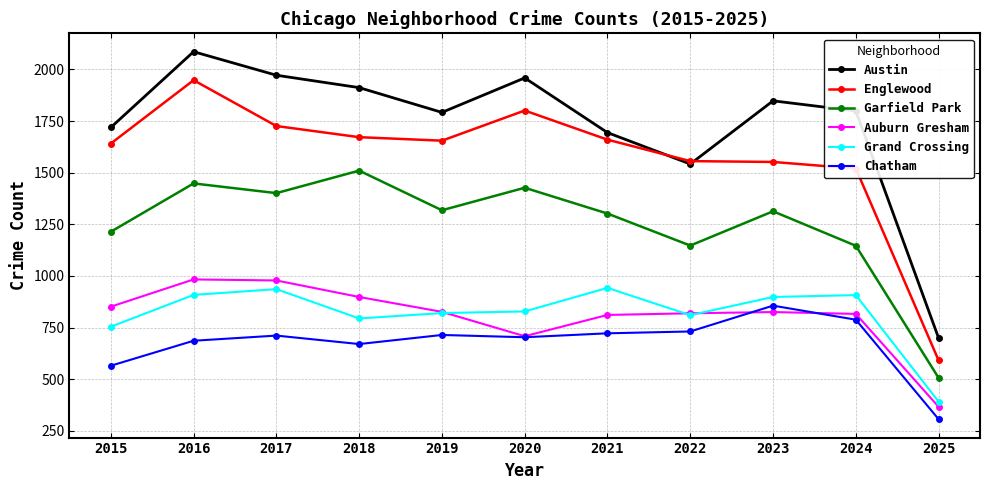

Which series changed the most between 2015 and 2017?

Austin